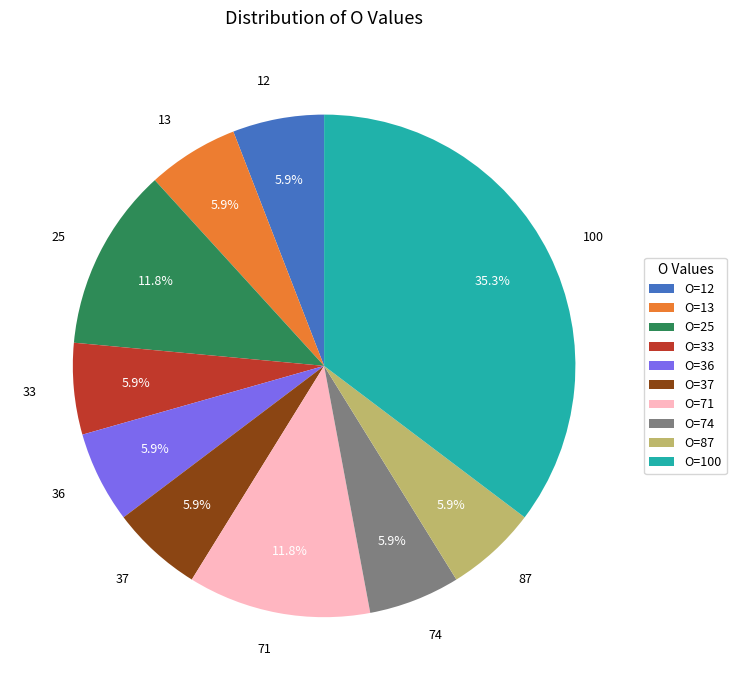

Is there any slice that represents more than half of the pie?

No